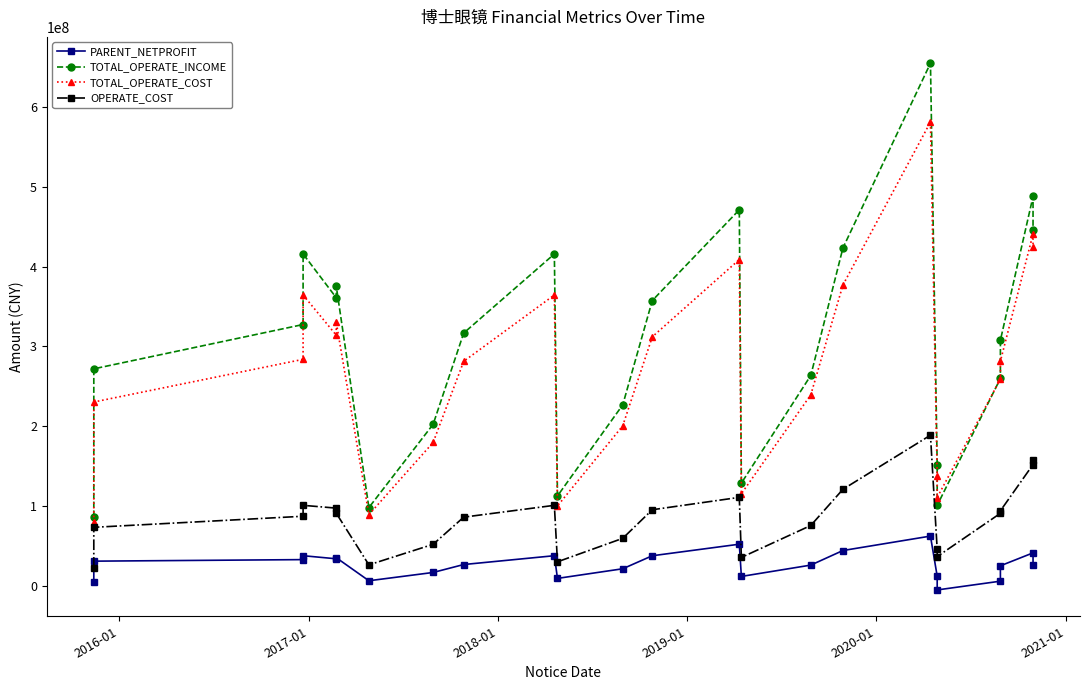

Reading left to right, extract all data points from this chart.

PARENT_NETPROFIT: 4465940.2	30950084.5	32886753.7	37784726.1	33912387.4	35292606.6	6392150.5	16774584.2	26718498.9	37784726.1	9338361.2	21413161.3	37716738.8	52196613.2	11806141.7	26004059.9	44270480.7	62357587.7	12054054.8	-5126433.8	5860990.2	25138345.9	41338424.3	26567218.7
TOTAL_OPERATE_INCOME: 86817459.7	272000052.4	327545053.0	415956855.2	361133303.6	375683541.0	98119283.9	202453177.8	316818079.1	415956855.2	112678988.7	226826864.9	357533075.7	471321888.0	128785364.6	263690808.8	423407835.3	655031758.2	151323590.3	100992118.3	259909566.4	307834153.7	487993141.5	446170186.7
TOTAL_OPERATE_COST: 80389353.0	230415250.4	283907811.7	364550615.5	314142268.5	330454880.7	89217943.9	179701729.1	281410583.6	364550615.5	100153191.8	200556066.8	312081325.7	408955259.5	115426872.7	239445144.4	377000540.2	581341671.0	137510308.9	110691771.6	259247180.7	281562340.6	440915038.4	424302085.8
OPERATE_COST: 22703532.1	73361733.2	87228990.5	100916879.3	97418831.8	91006855.5	26307096.6	52064844.4	86092093.2	100916879.3	30121826.6	59554744.8	95381524.4	110906667.1	35620248.5	75656980.5	120994912.3	188820087.4	45560704.4	36674527.4	90922047.1	94066598.2	152082455.4	158047339.2